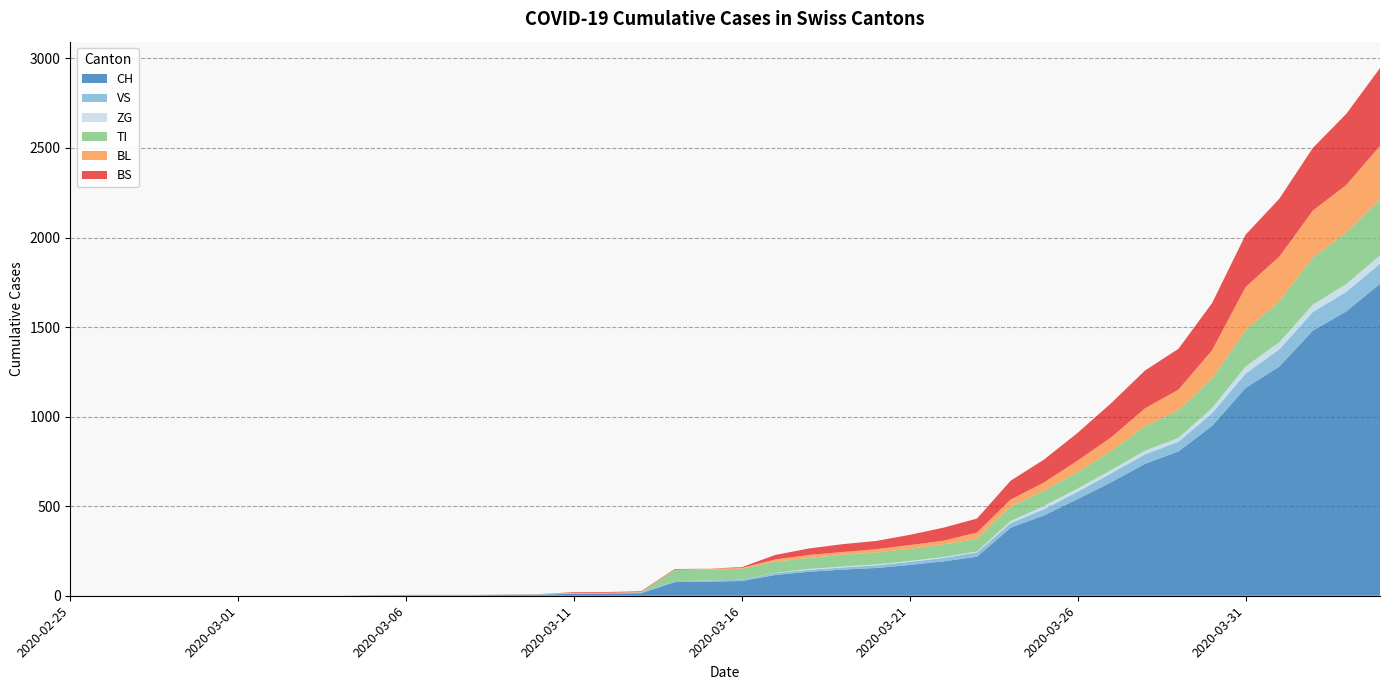

Reading right to left, what are all the values shown in this chart?

CH: 2020-04-04=1742	2020-04-03=1588	2020-04-02=1480	2020-04-01=1279	2020-03-31=1160	2020-03-30=948	2020-03-29=806	2020-03-28=736	2020-03-27=634	2020-03-26=540	2020-03-25=449	2020-03-24=380	2020-03-23=218	2020-03-22=192	2020-03-21=172	2020-03-20=155	2020-03-19=146	2020-03-18=134	2020-03-17=116	2020-03-16=82	2020-03-15=79	2020-03-14=76	2020-03-13=14	2020-03-12=12	2020-03-11=11	2020-03-10=6	2020-03-09=5	2020-03-08=3	2020-03-07=3	2020-03-06=3	2020-03-05=2	2020-03-04=0	2020-03-03=0	2020-03-02=0	2020-03-01=0	2020-02-29=0	2020-02-28=0	2020-02-27=0	2020-02-26=0	2020-02-25=0
VS: 2020-04-04=112	2020-04-03=109	2020-04-02=104	2020-04-01=96	2020-03-31=81	2020-03-30=71	2020-03-29=54	2020-03-28=53	2020-03-27=50	2020-03-26=41	2020-03-25=35	2020-03-24=25	2020-03-23=24	2020-03-22=19	2020-03-21=17	2020-03-20=15	2020-03-19=12	2020-03-18=11	2020-03-17=11	2020-03-16=8	2020-03-15=6	2020-03-14=6	2020-03-13=5	2020-03-12=3	2020-03-11=3	2020-03-10=2	2020-03-09=2	2020-03-08=2	2020-03-07=2	2020-03-06=2	2020-03-05=2	2020-03-04=0	2020-03-03=0	2020-03-02=0	2020-03-01=0	2020-02-29=0	2020-02-28=0	2020-02-27=0	2020-02-26=0	2020-02-25=0
ZG: 2020-04-04=46	2020-04-03=44	2020-04-02=41	2020-04-01=40	2020-03-31=39	2020-03-30=29	2020-03-29=21	2020-03-28=21	2020-03-27=18	2020-03-26=18	2020-03-25=18	2020-03-24=12	2020-03-23=5	2020-03-22=5	2020-03-21=5	2020-03-20=5	2020-03-19=5	2020-03-18=5	2020-03-17=1	2020-03-16=0	2020-03-15=0	2020-03-14=0	2020-03-13=0	2020-03-12=0	2020-03-11=0	2020-03-10=0	2020-03-09=0	2020-03-08=0	2020-03-07=0	2020-03-06=0	2020-03-05=0	2020-03-04=0	2020-03-03=0	2020-03-02=0	2020-03-01=0	2020-02-29=0	2020-02-28=0	2020-02-27=0	2020-02-26=0	2020-02-25=0
TI: 2020-04-04=314	2020-04-03=287	2020-04-02=263	2020-04-01=229	2020-03-31=202	2020-03-30=165	2020-03-29=155	2020-03-28=136	2020-03-27=107	2020-03-26=91	2020-03-25=85	2020-03-24=80	2020-03-23=71	2020-03-22=70	2020-03-21=68	2020-03-20=67	2020-03-19=65	2020-03-18=62	2020-03-17=62	2020-03-16=61	2020-03-15=61	2020-03-14=61	2020-03-13=0	2020-03-12=0	2020-03-11=0	2020-03-10=0	2020-03-09=0	2020-03-08=0	2020-03-07=0	2020-03-06=0	2020-03-05=0	2020-03-04=0	2020-03-03=0	2020-03-02=0	2020-03-01=0	2020-02-29=0	2020-02-28=0	2020-02-27=0	2020-02-26=0	2020-02-25=0
BL: 2020-04-04=298	2020-04-03=266	2020-04-02=262	2020-04-01=249	2020-03-31=242	2020-03-30=158	2020-03-29=115	2020-03-28=100	2020-03-27=76	2020-03-26=65	2020-03-25=46	2020-03-24=40	2020-03-23=35	2020-03-22=21	2020-03-21=21	2020-03-20=18	2020-03-19=16	2020-03-18=16	2020-03-17=13	2020-03-16=5	2020-03-15=5	2020-03-14=2	2020-03-13=2	2020-03-12=2	2020-03-11=2	2020-03-10=2	2020-03-09=1	2020-03-08=0	2020-03-07=0	2020-03-06=0	2020-03-05=0	2020-03-04=0	2020-03-03=0	2020-03-02=0	2020-03-01=0	2020-02-29=0	2020-02-28=0	2020-02-27=0	2020-02-26=0	2020-02-25=0
BS: 2020-04-04=434	2020-04-03=397	2020-04-02=350	2020-04-01=323	2020-03-31=292	2020-03-30=263	2020-03-29=228	2020-03-28=211	2020-03-27=191	2020-03-26=155	2020-03-25=128	2020-03-24=105	2020-03-23=78	2020-03-22=73	2020-03-21=57	2020-03-20=46	2020-03-19=44	2020-03-18=36	2020-03-17=25	2020-03-16=4	2020-03-15=0	2020-03-14=4	2020-03-13=4	2020-03-12=4	2020-03-11=4	2020-03-10=0	2020-03-09=0	2020-03-08=0	2020-03-07=0	2020-03-06=0	2020-03-05=0	2020-03-04=0	2020-03-03=0	2020-03-02=0	2020-03-01=0	2020-02-29=0	2020-02-28=0	2020-02-27=0	2020-02-26=0	2020-02-25=0